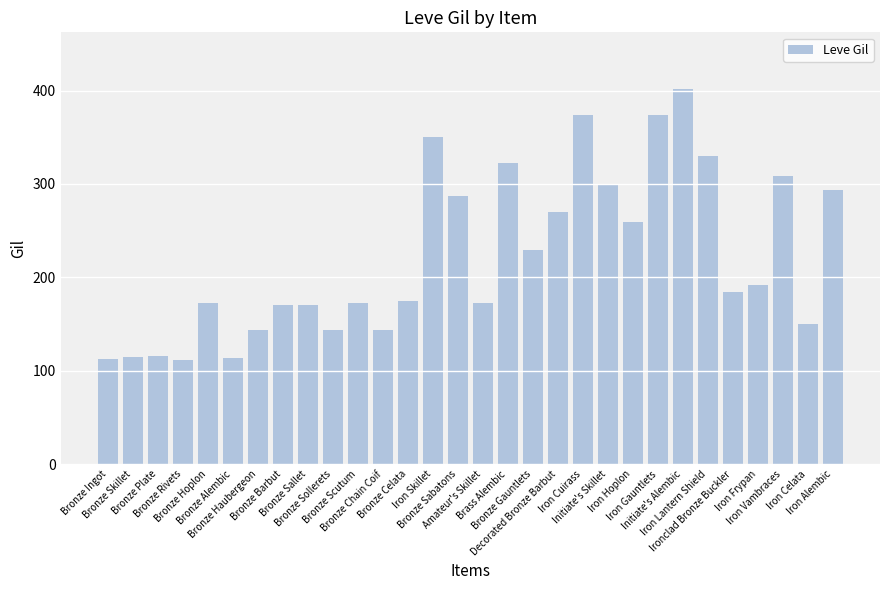

What is the greatest value displayed?

402